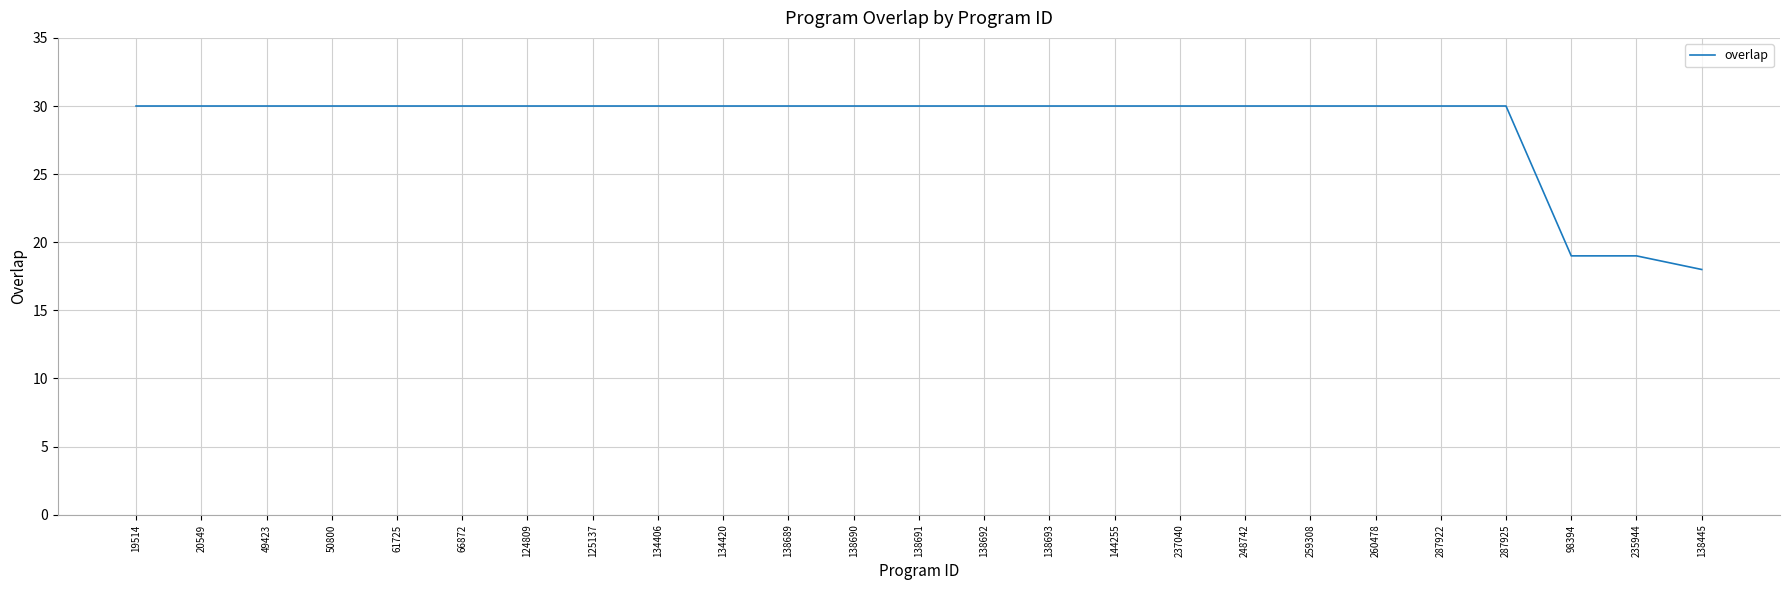

What is the greatest value displayed?

30